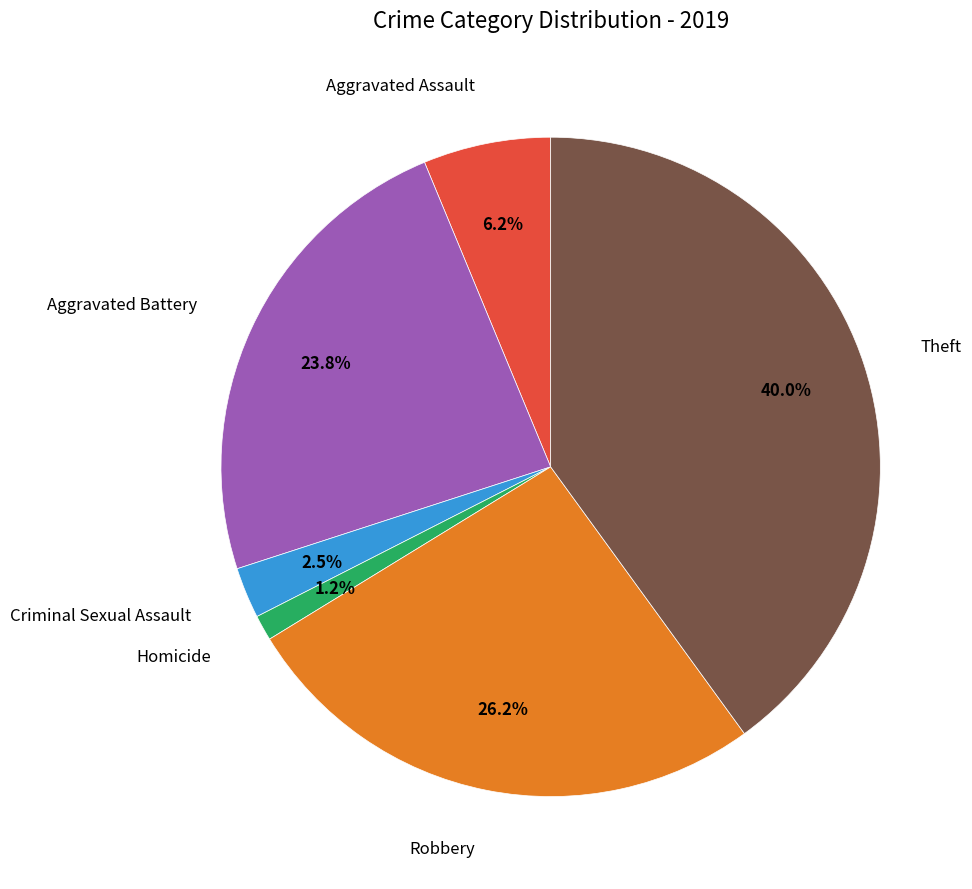

Is there any slice that represents more than half of the pie?

No